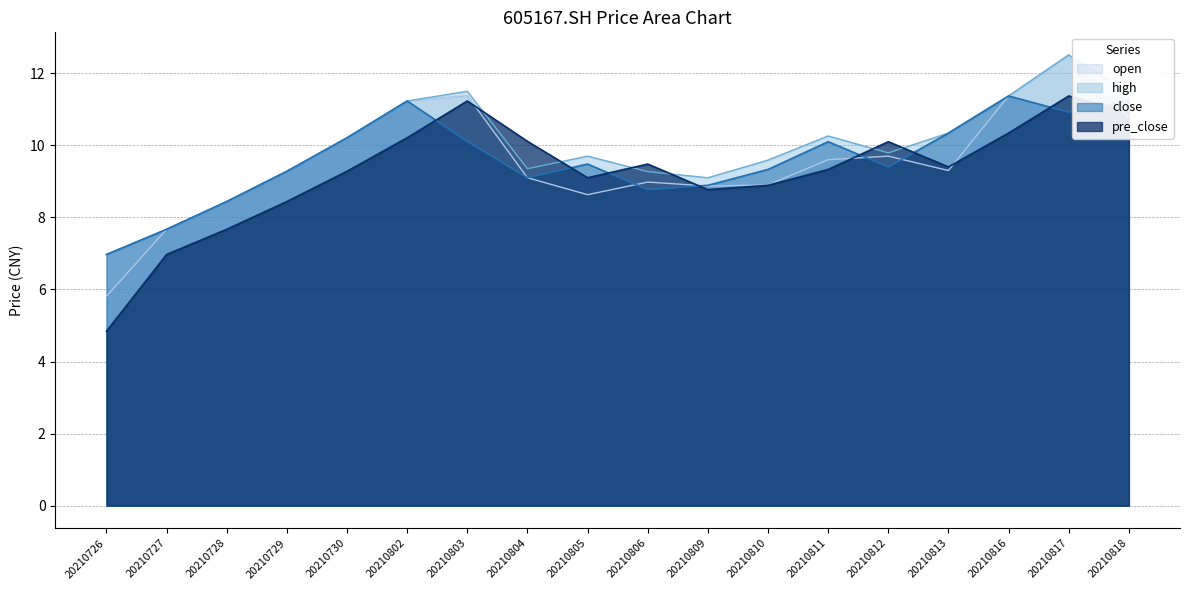

True or false: high has more than 0 points higher than both neighbors.

True